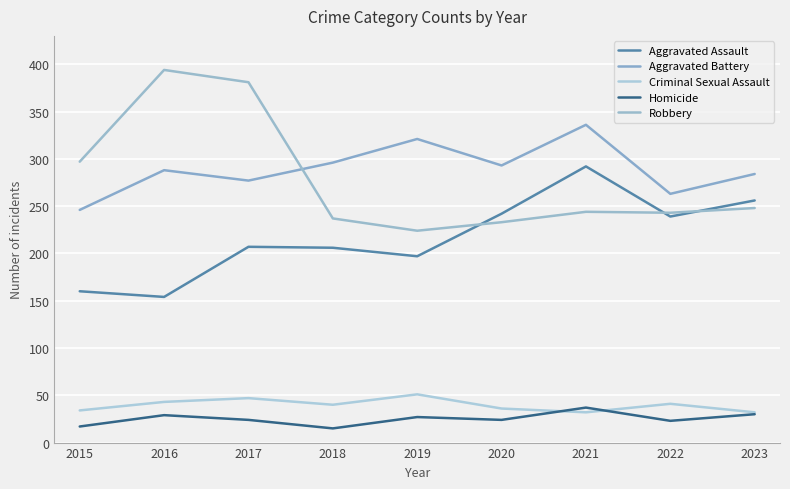

Reading left to right, extract all data points from this chart.

Aggravated Assault: 2015=160	2016=154	2017=207	2018=206	2019=197	2020=242	2021=292	2022=239	2023=256
Aggravated Battery: 2015=246	2016=288	2017=277	2018=296	2019=321	2020=293	2021=336	2022=263	2023=284
Criminal Sexual Assault: 2015=34	2016=43	2017=47	2018=40	2019=51	2020=36	2021=32	2022=41	2023=32
Homicide: 2015=17	2016=29	2017=24	2018=15	2019=27	2020=24	2021=37	2022=23	2023=30
Robbery: 2015=297	2016=394	2017=381	2018=237	2019=224	2020=233	2021=244	2022=243	2023=248